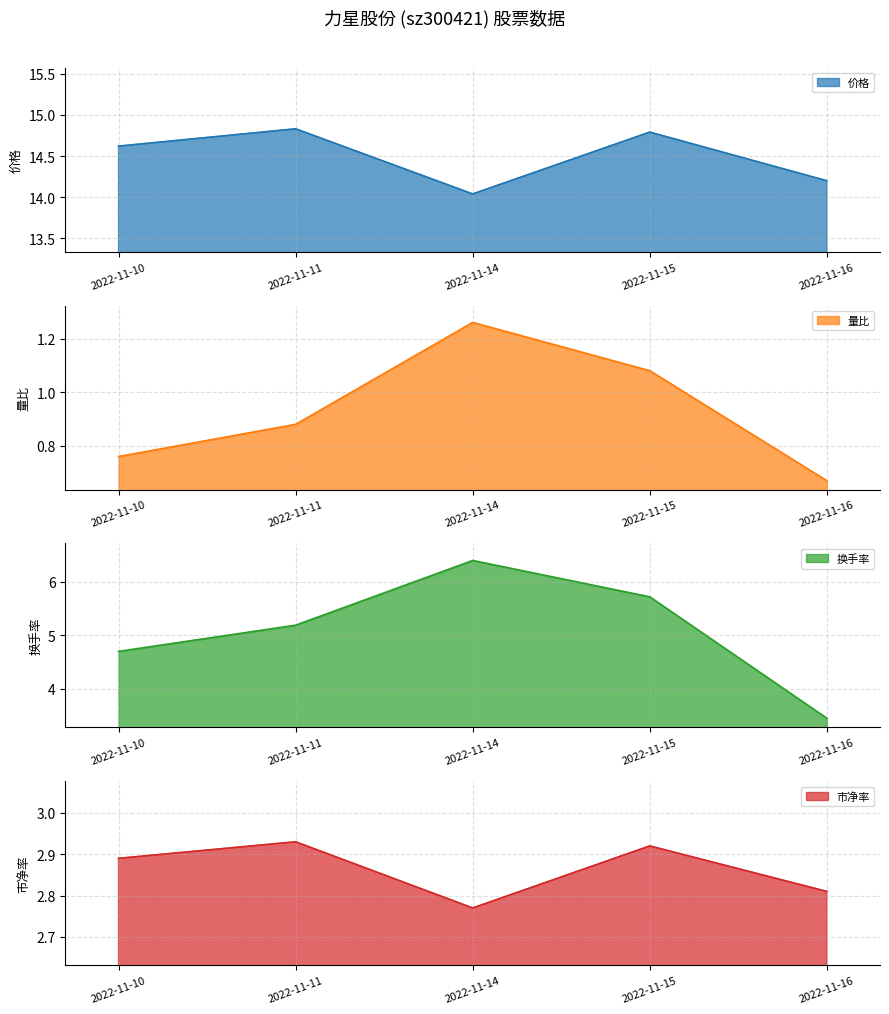

True or false: 市净率 and 价格 cross at least once.

False